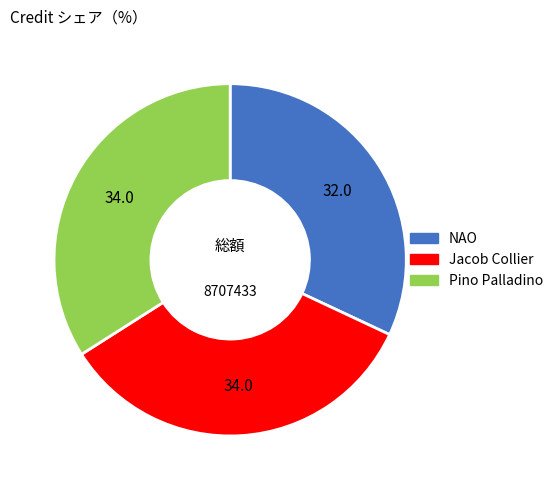

Which category has the smallest portion of the pie?

NAO